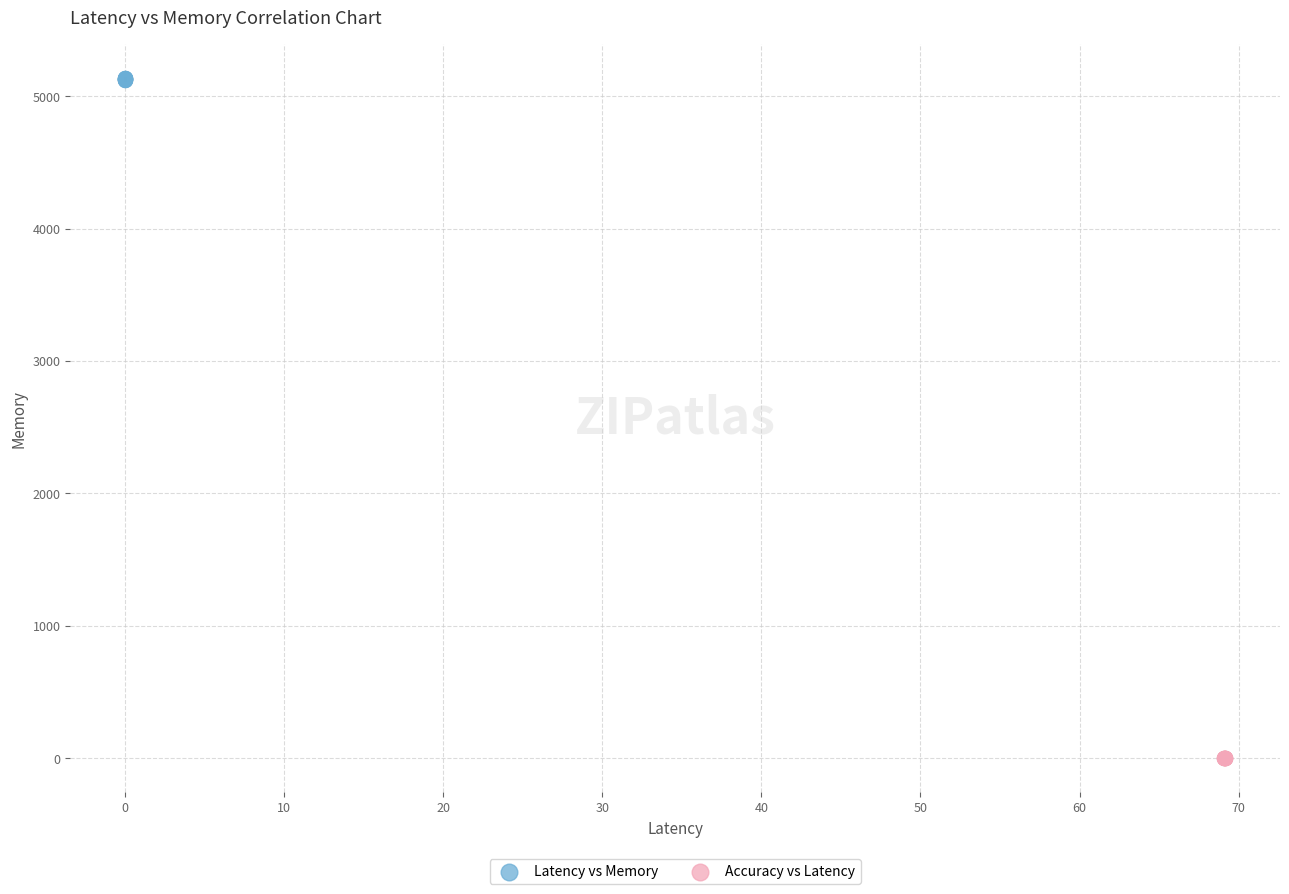

Which series has the largest Y range (max minus min)?

Latency vs Memory